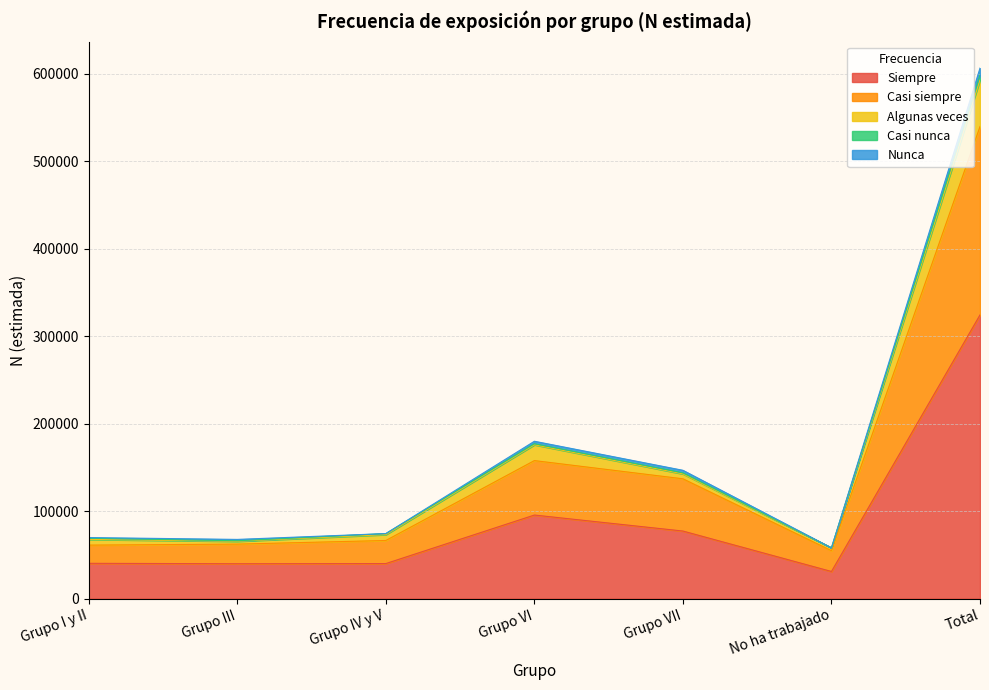

What is the total value across all series at Grupo III?

67708